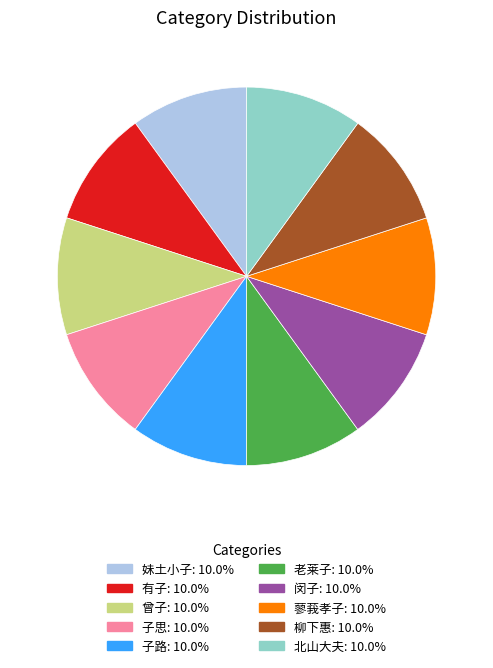

Is there a majority slice in this chart?

No